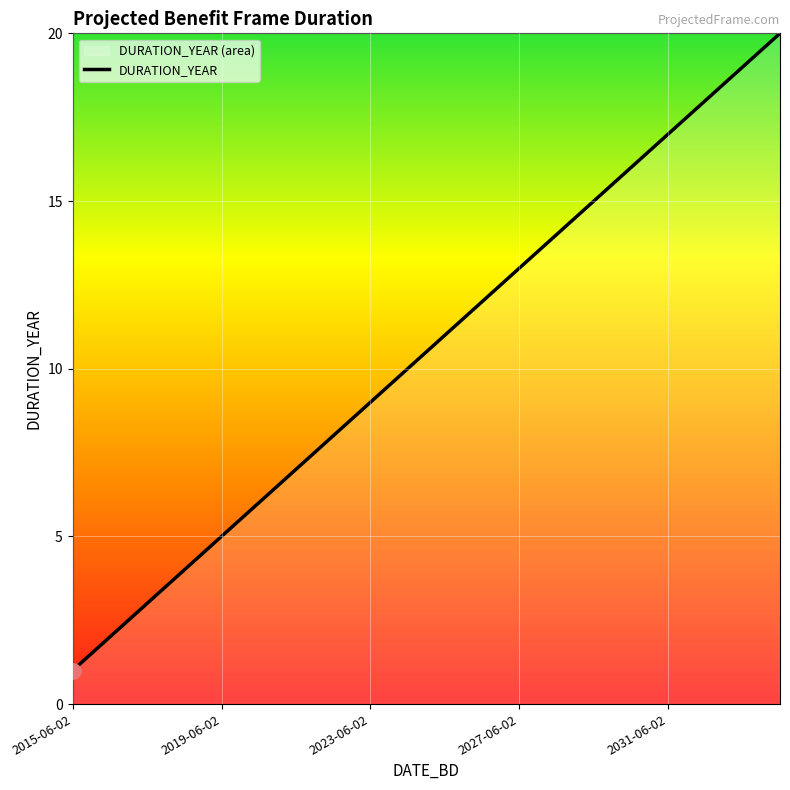

Between 2015-06-02 and 2017-06-02, which is larger?

2017-06-02